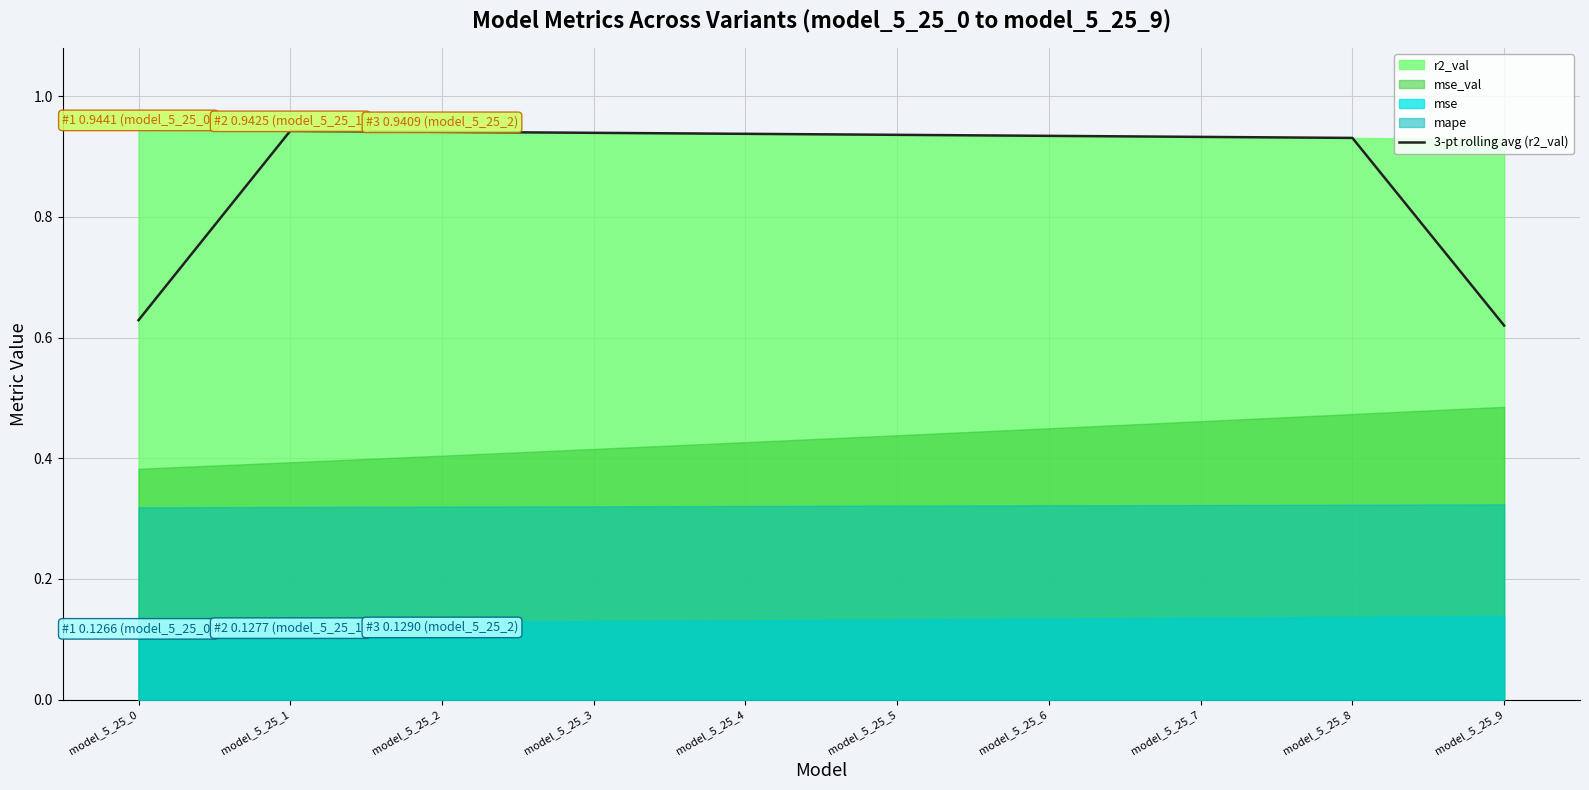

The value of 3-pt rolling avg (r2_val) at model_5_25_5 is 1.4. True or false?

False